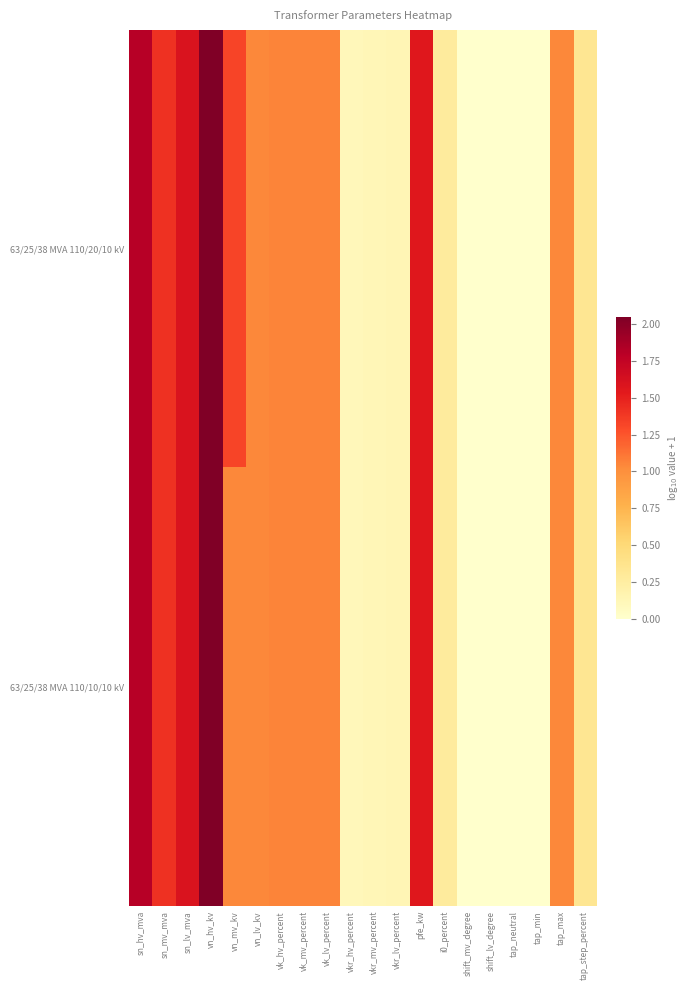

List the series in order of their overall mean, lowest first.

63/25/38 MVA 110/10/10 kV, 63/25/38 MVA 110/20/10 kV